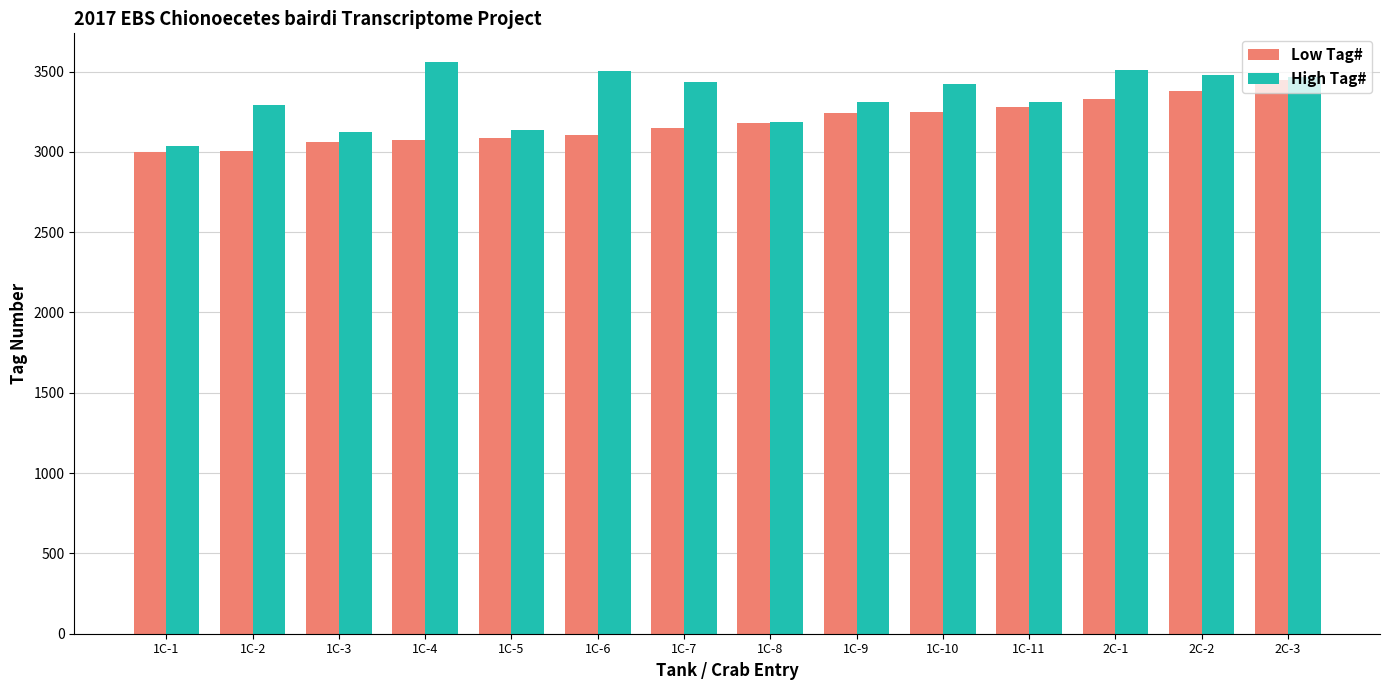

The value of High Tag# at 2C-1 is 4672. True or false?

False